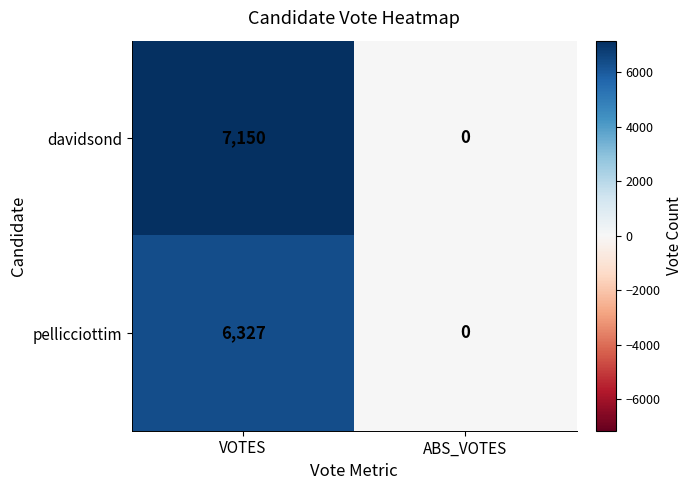

Which category has the highest value across all series?

VOTES